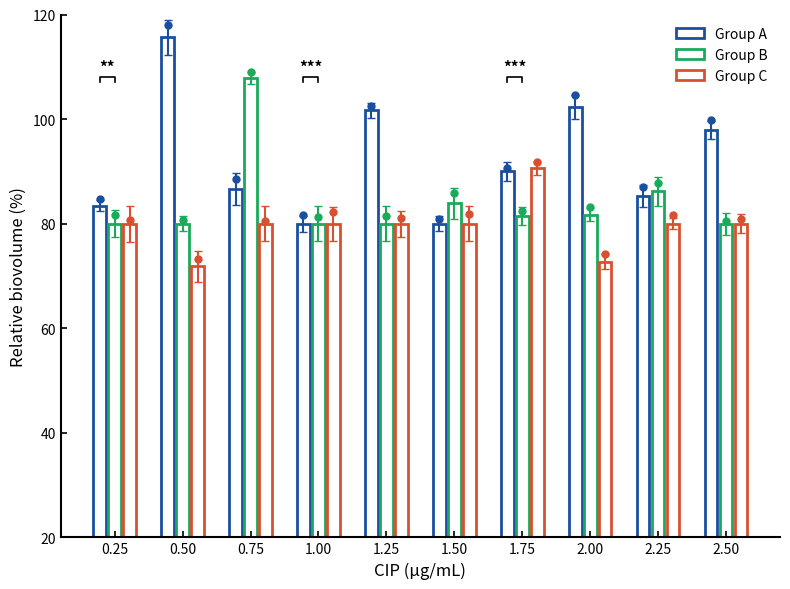

Which series has the largest total across all categories?

Group A